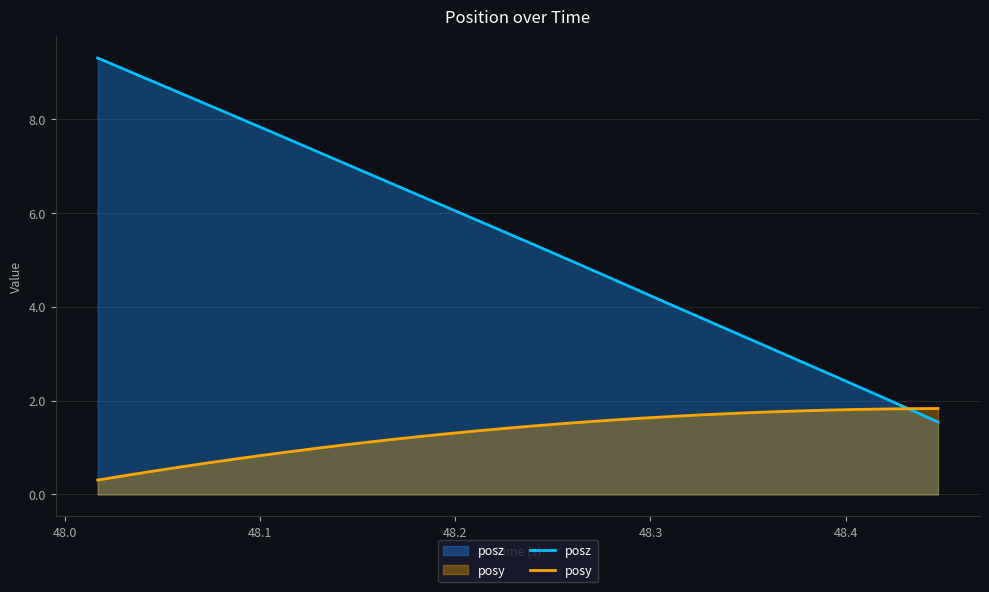

Which series has the largest total across all categories?

posz